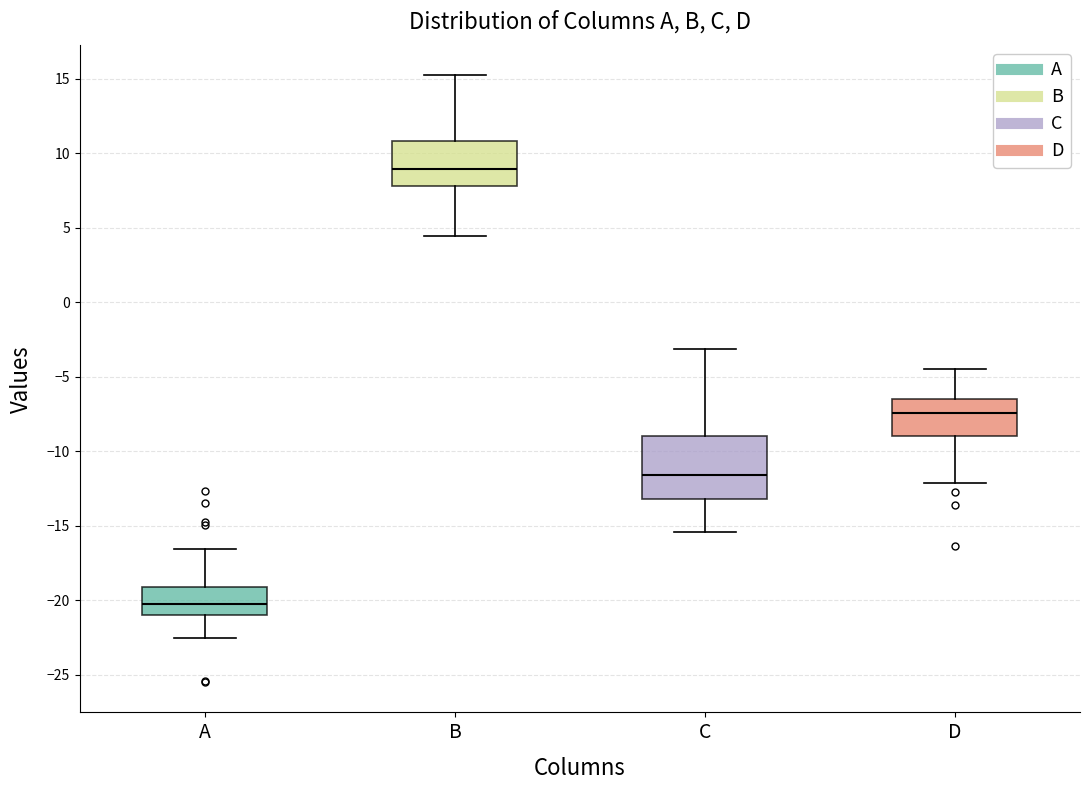

Comparing the boxes themselves (not the whiskers), which one is the tallest?

C